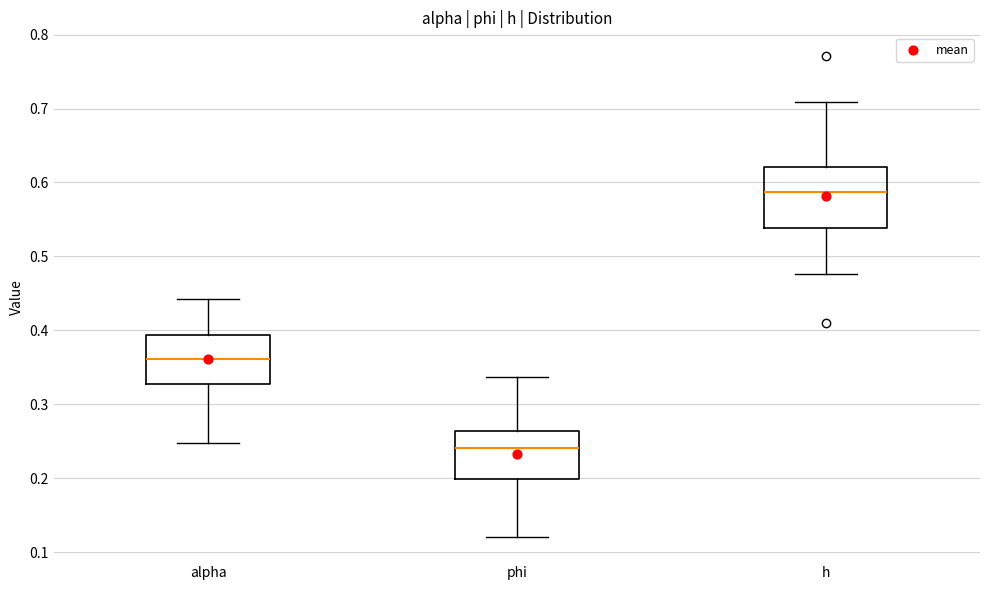

Reading left to right, transcribe this box plot: for each box, give where its median line is, the range the box spans, and where its two whiskers end, as read against the y-axis. The values are not printed on the chart, so give them approximately, as read against the axis.

alpha: median 0.36, box 0.33 to 0.39, whiskers 0.25 to 0.44
phi: median 0.24, box 0.20 to 0.26, whiskers 0.12 to 0.34
h: median 0.59, box 0.54 to 0.62, whiskers 0.48 to 0.71